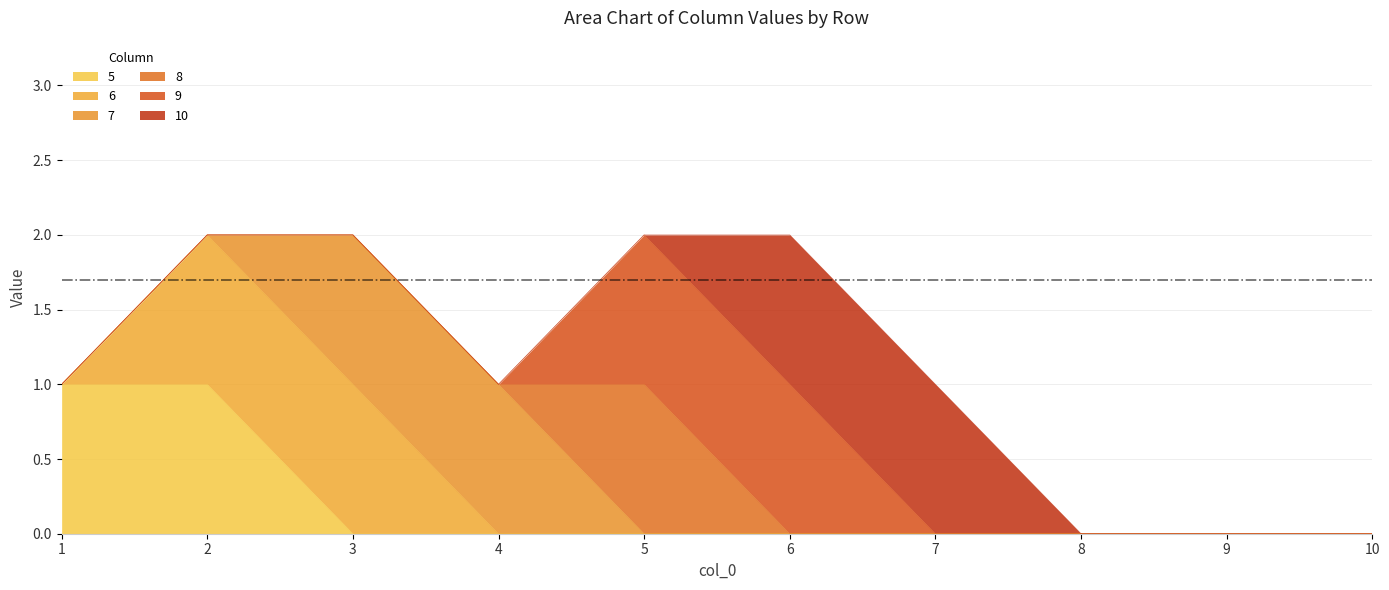

What are all the series names shown in the legend?

5, 6, 7, 8, 9, 10